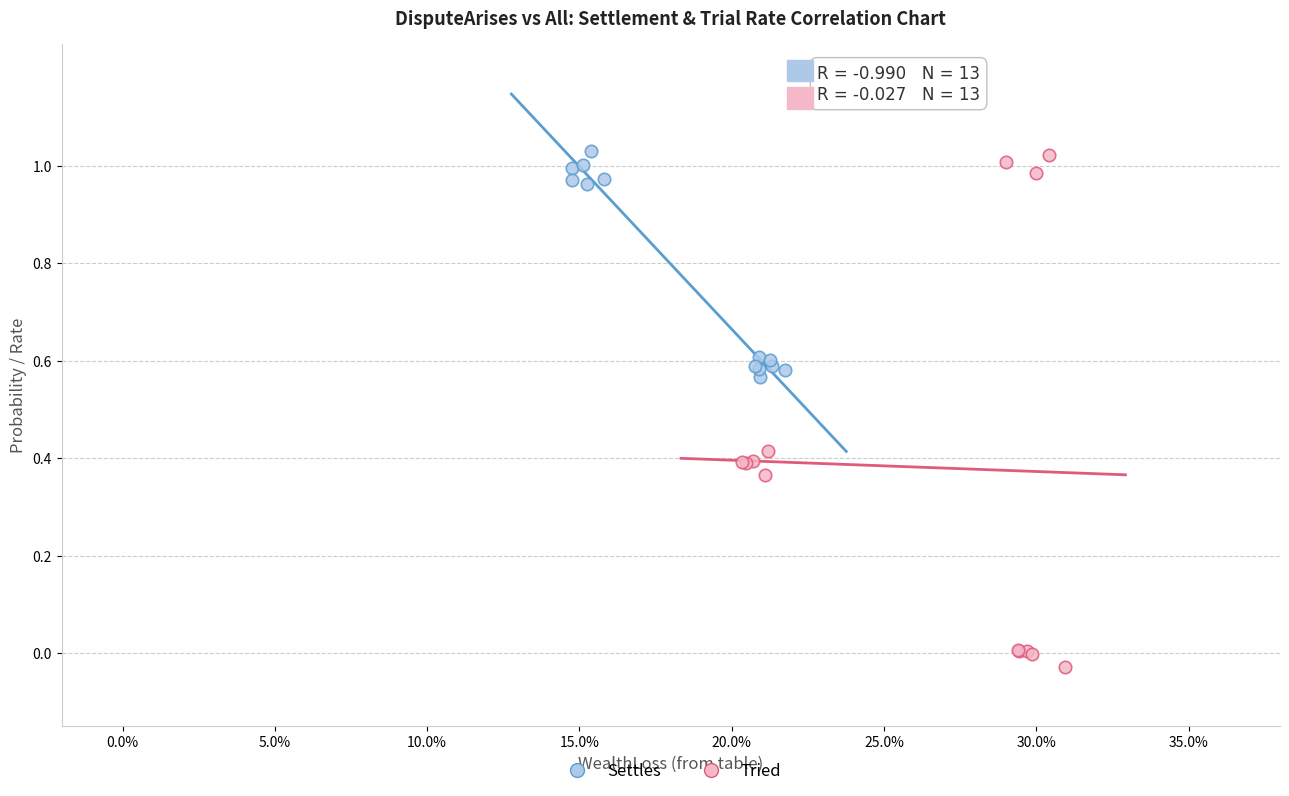

Which series has the widest spread of Y values?

Tried